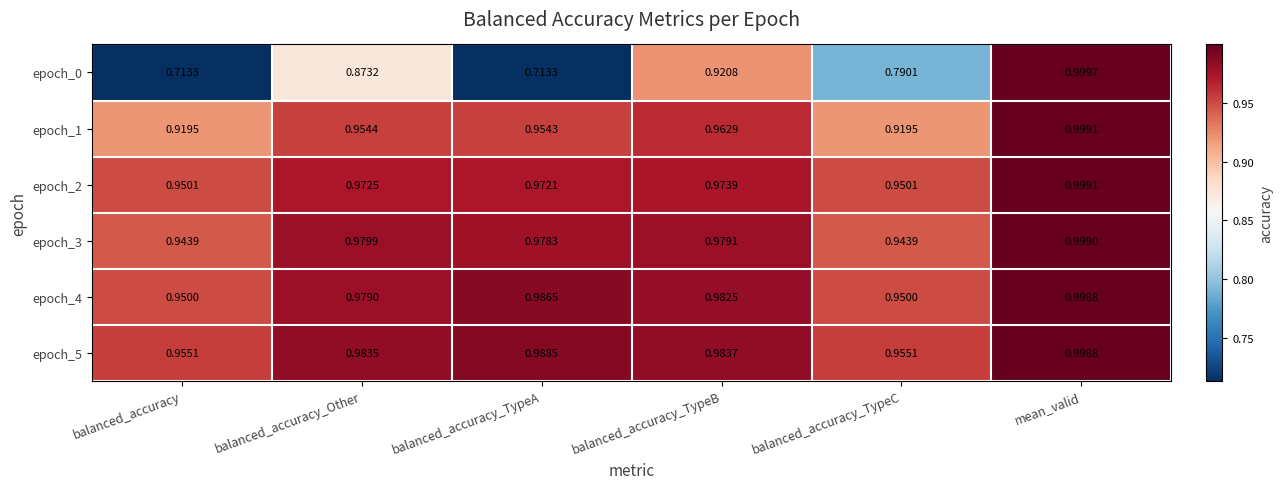

At which category is the sum across all series the highest?

mean_valid